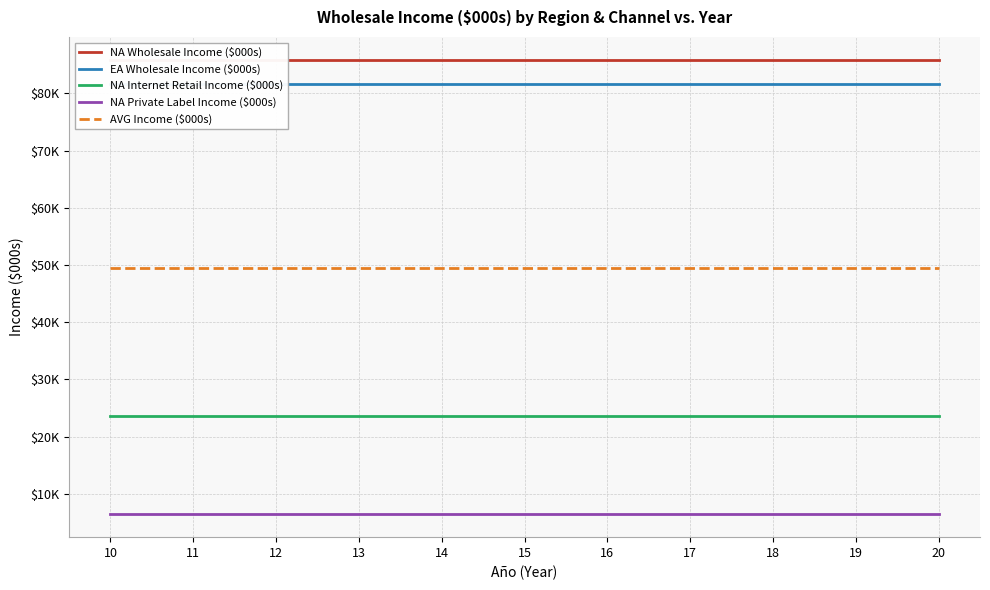

Reading left to right, transcribe all the data shown in this chart.

NA Wholesale Income ($000s): 10=85871	11=85871	12=85871	13=85871	14=85871	15=85871	16=85871	17=85871	18=85871	19=85871	20=85871
EA Wholesale Income ($000s): 10=81600	11=81600	12=81600	13=81600	14=81600	15=81600	16=81600	17=81600	18=81600	19=81600	20=81600
NA Internet Retail Income ($000s): 10=23651	11=23651	12=23651	13=23651	14=23651	15=23651	16=23651	17=23651	18=23651	19=23651	20=23651
NA Private Label Income ($000s): 10=6400	11=6400	12=6400	13=6400	14=6400	15=6400	16=6400	17=6400	18=6400	19=6400	20=6400
AVG Income ($000s): 10=49380	11=49380	12=49380	13=49380	14=49380	15=49380	16=49380	17=49380	18=49380	19=49380	20=49380